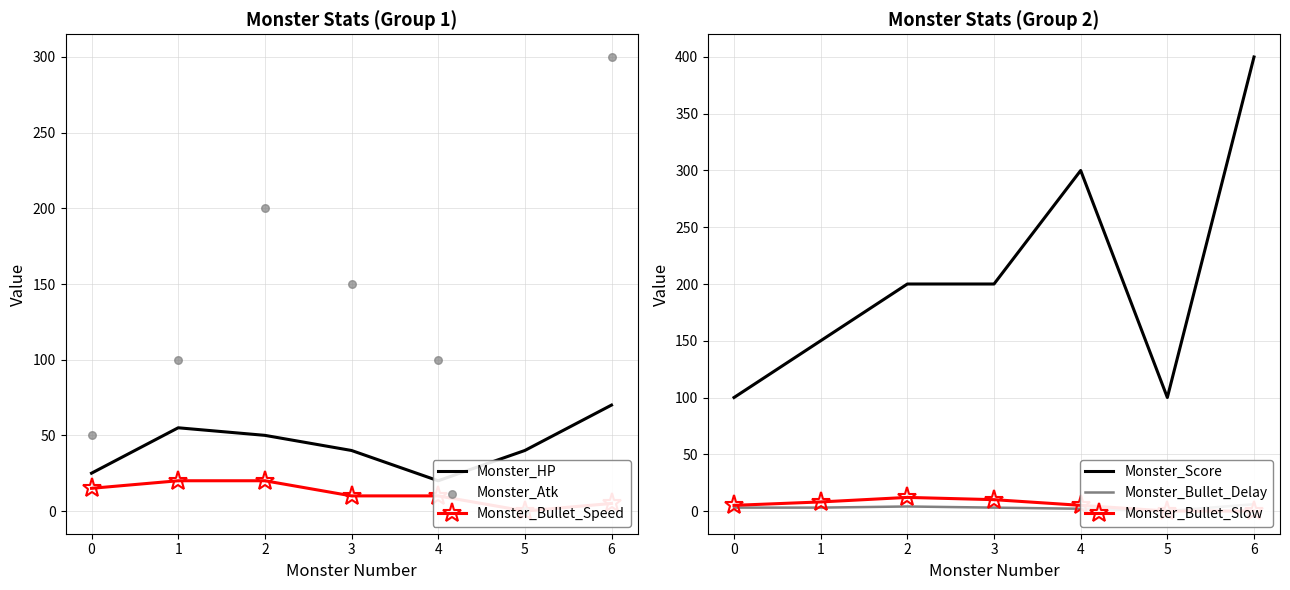

At how many categories does at least one series exceed 231?

2